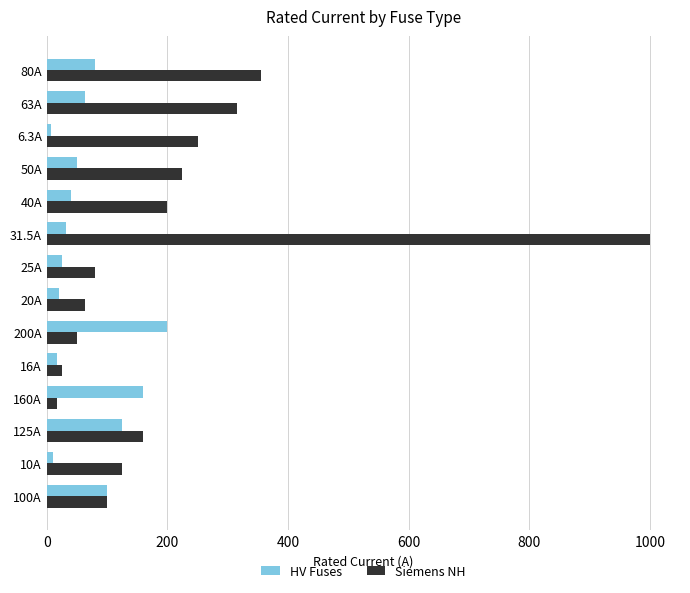

Which series has the largest range (max minus min)?

Siemens NH